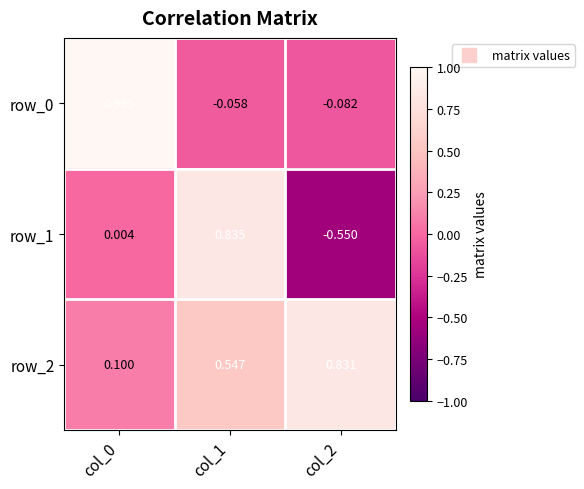

Which series has the largest total across all categories?

row_2